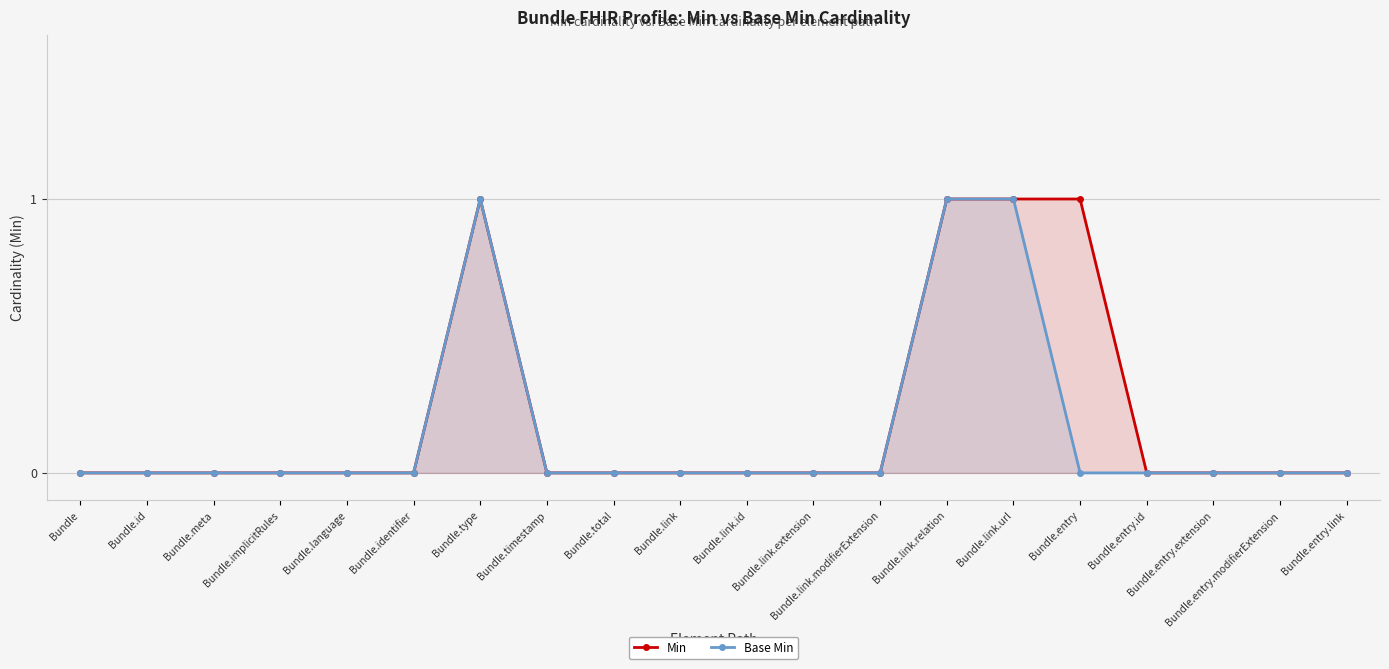

The value of Min at Bundle.implicitRules is -1. True or false?

False